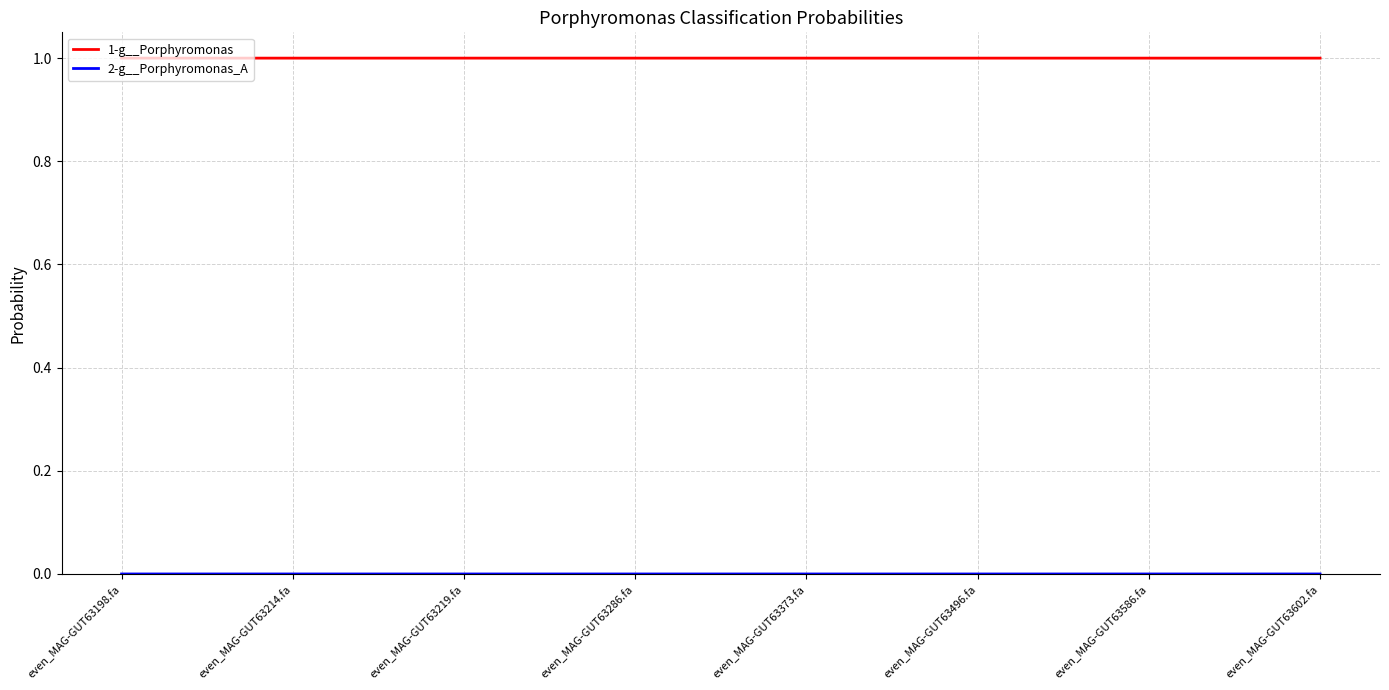

Which series has the largest total across all categories?

1-g__Porphyromonas